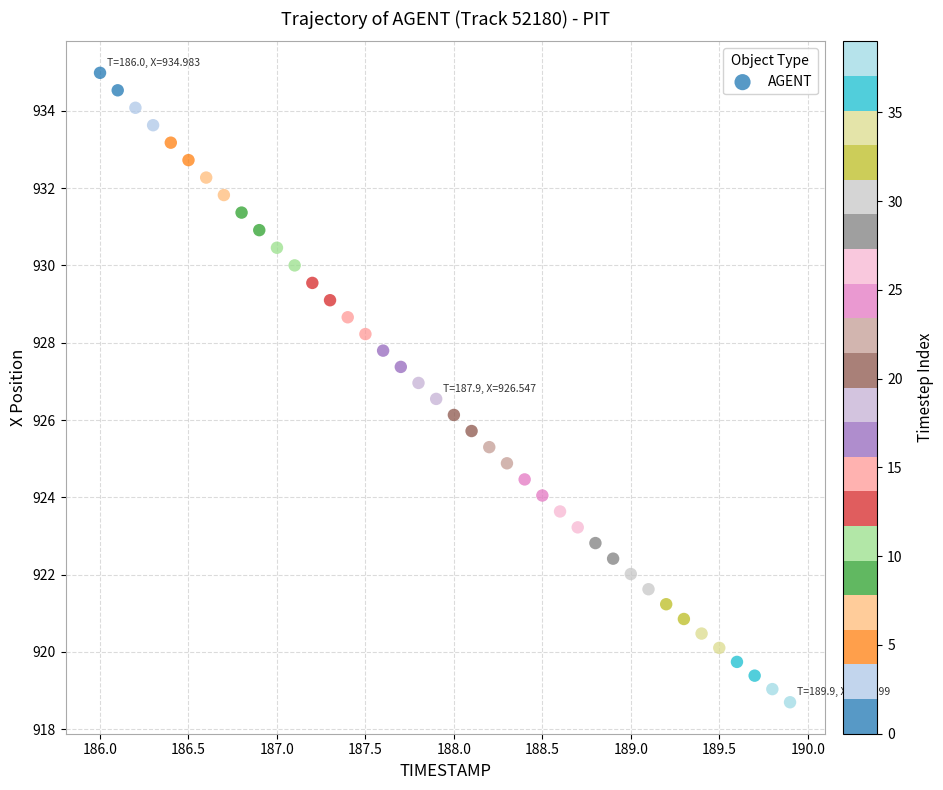

What is the range of Y values (max minus min)?

16.3